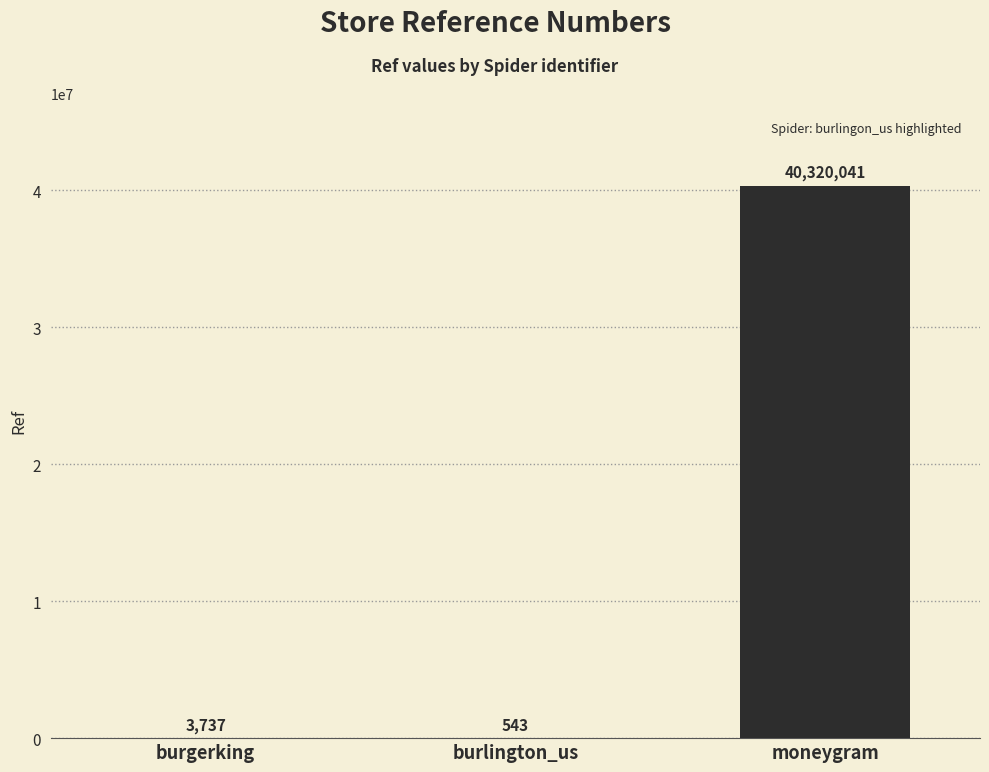

Reading right to left, extract all data points from this chart.

40320041	543	3737